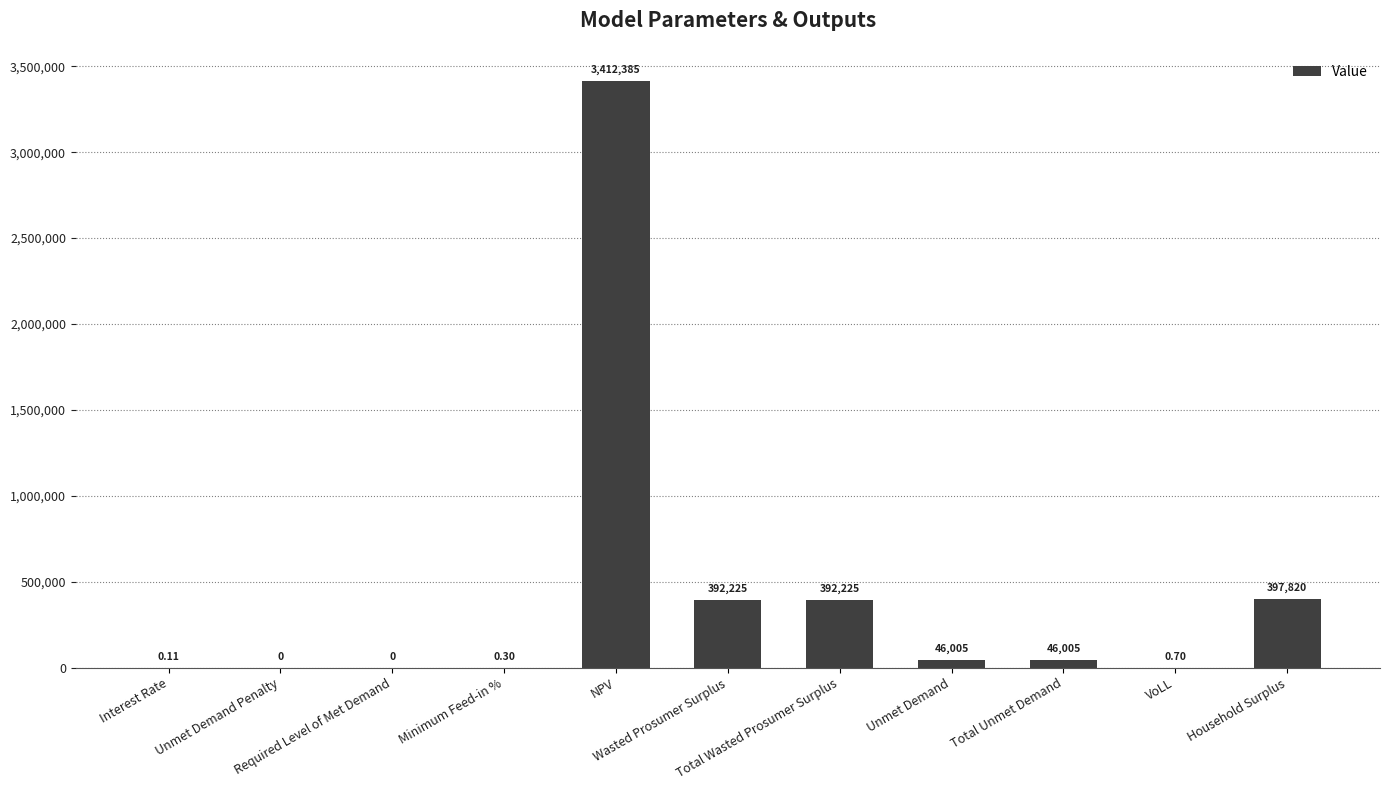

How many values are above zero?

9